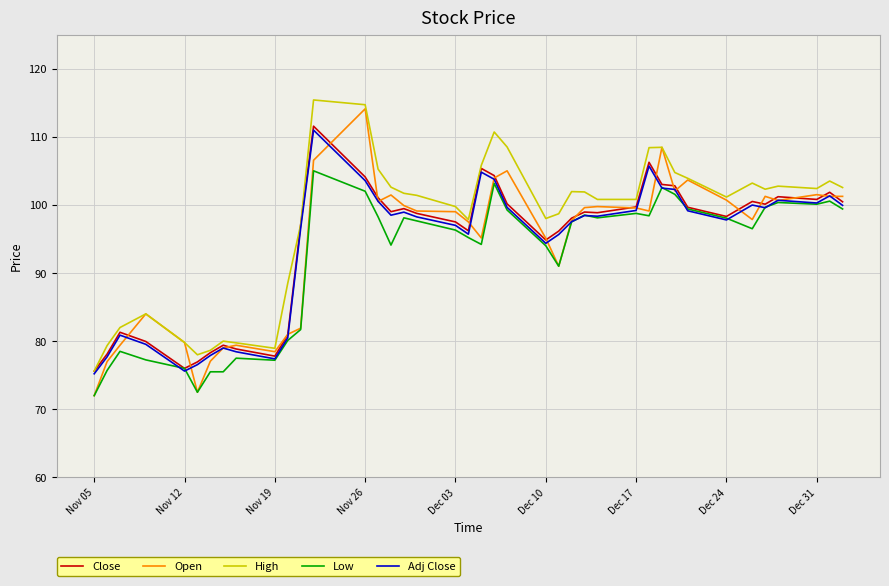

Does the chart have visible grid lines?

Yes